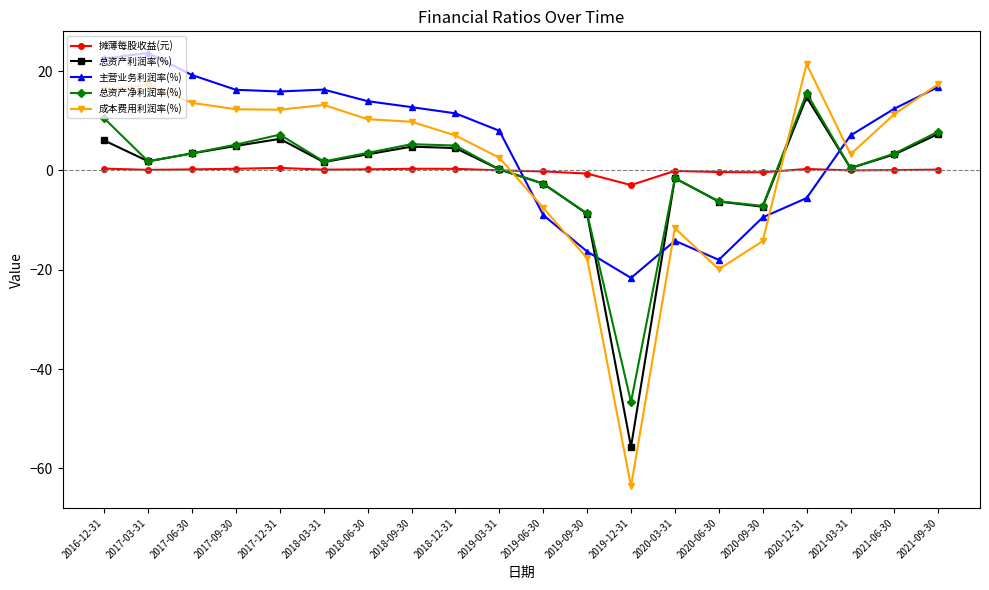

How many negative values does the 主营业务利润率(%) series have?

7